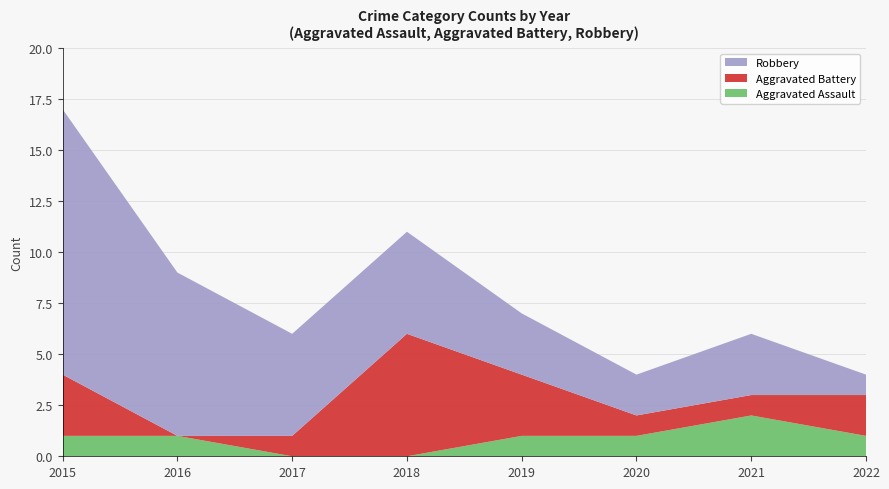

Reading left to right, list all the values displayed in this chart.

Aggravated Assault: 2015=1	2016=1	2017=0	2018=0	2019=1	2020=1	2021=2	2022=1
Aggravated Battery: 2015=3	2016=0	2017=1	2018=6	2019=3	2020=1	2021=1	2022=2
Robbery: 2015=13	2016=8	2017=5	2018=5	2019=3	2020=2	2021=3	2022=1